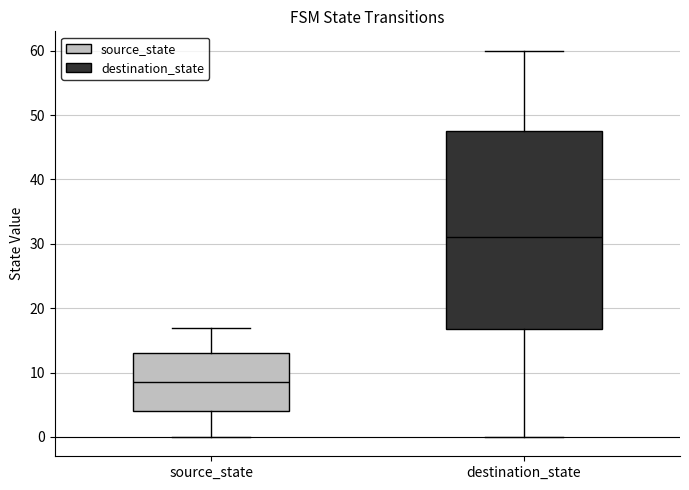

Reading left to right, transcribe this box plot: for each box, give where its median line is, the range the box spans, and where its two whiskers end, as read against the y-axis. The values are not printed on the chart, so give them approximately, as read against the axis.

source_state: median 9, box 4 to 13, whiskers 0 to 17
destination_state: median 31, box 17 to 48, whiskers 0 to 60